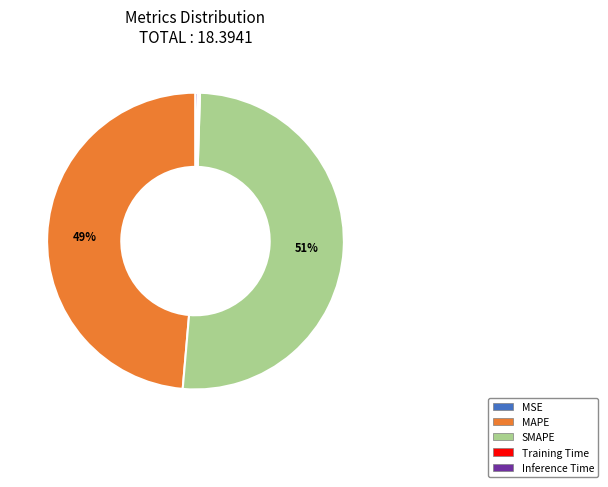

Is there a majority slice in this chart?

Yes